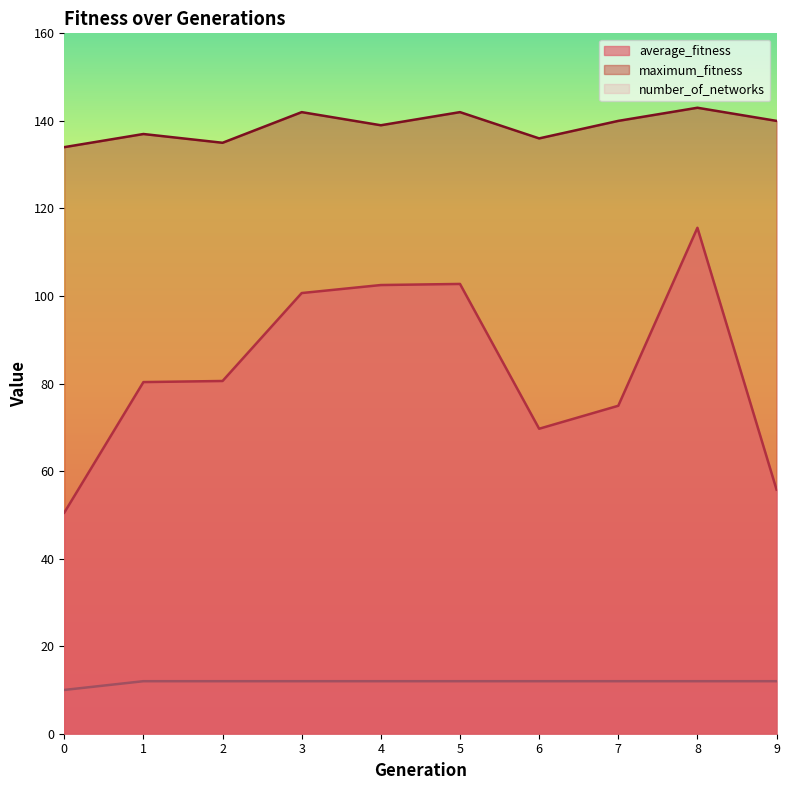

What is the value of the number_of_networks point at the 7th from the left?

12.0